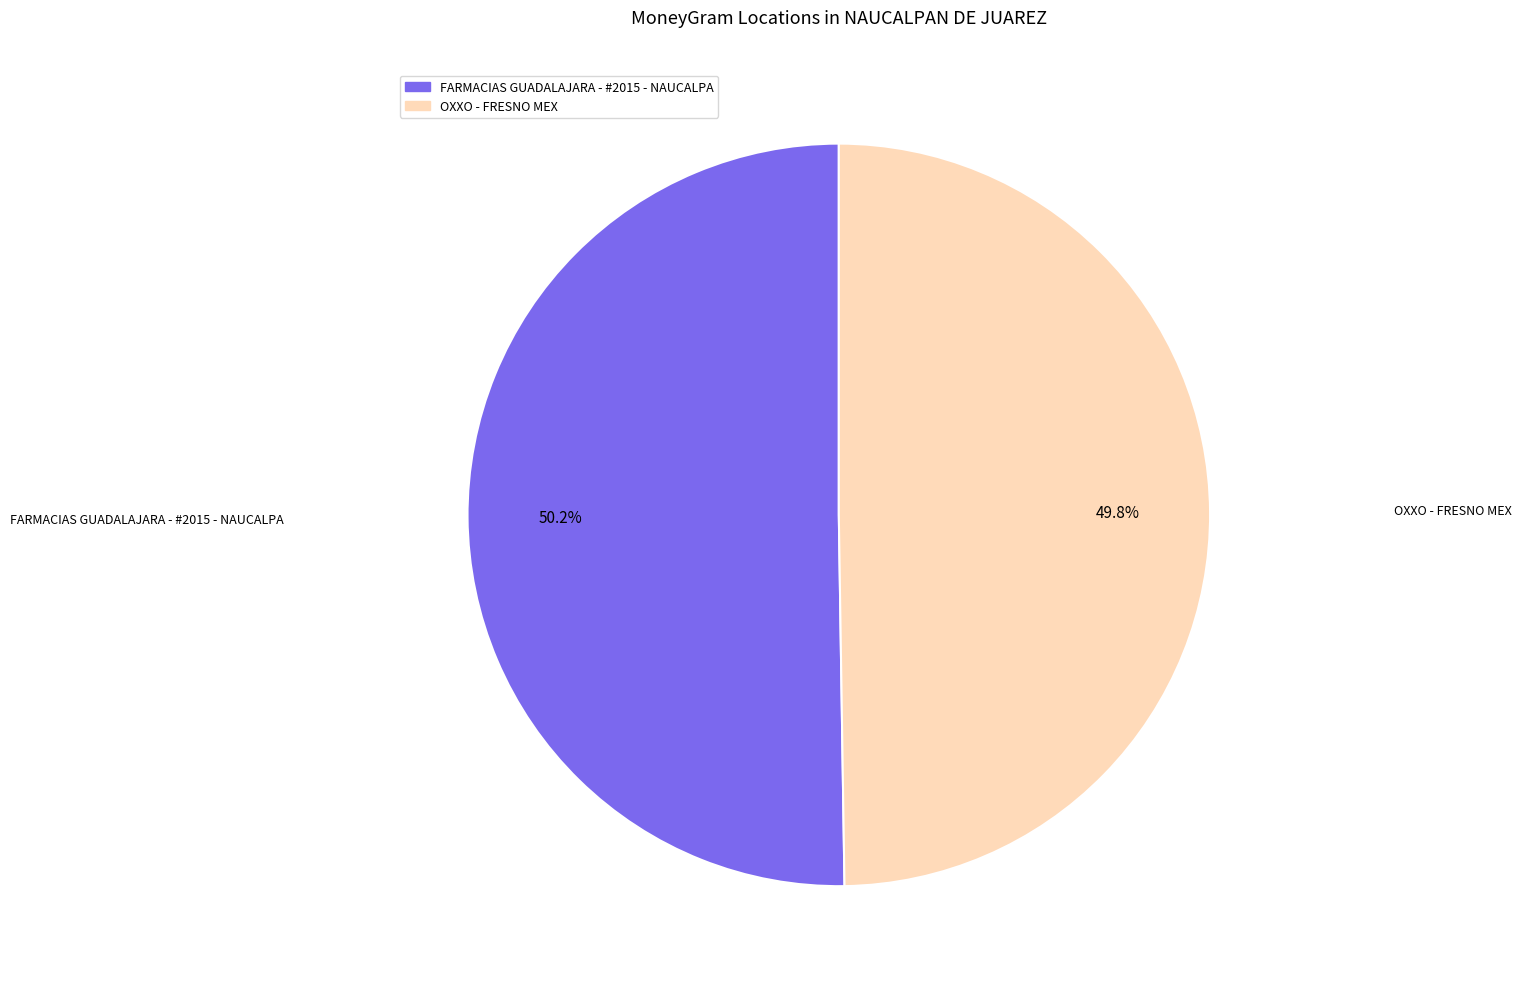

What portion of the pie excludes FARMACIAS GUADALAJARA - #2015 - NAUCALPA?

49.8%